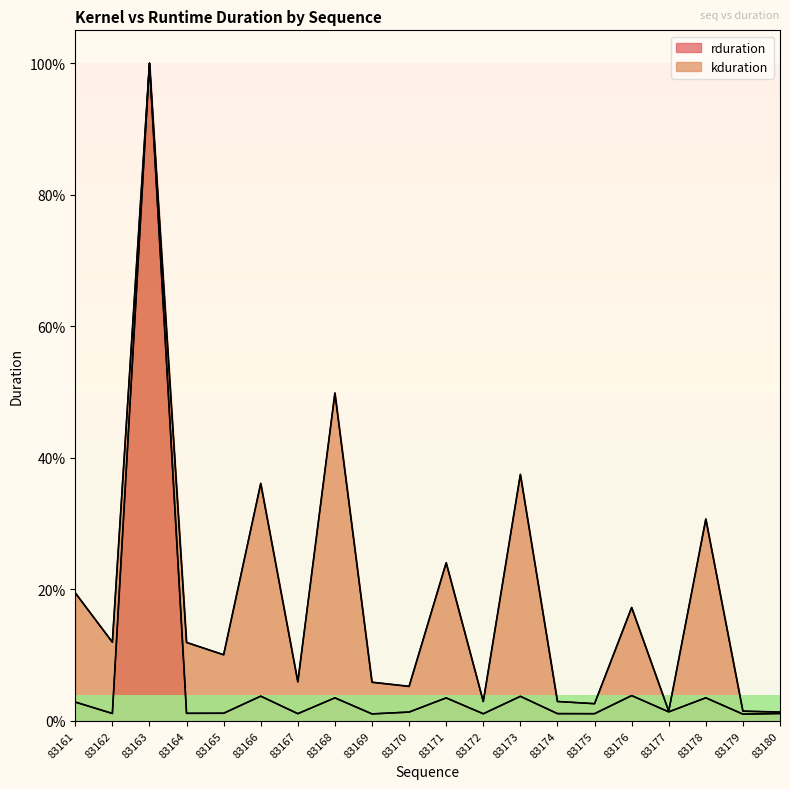

What is the minimum value shown in the chart?

1.0